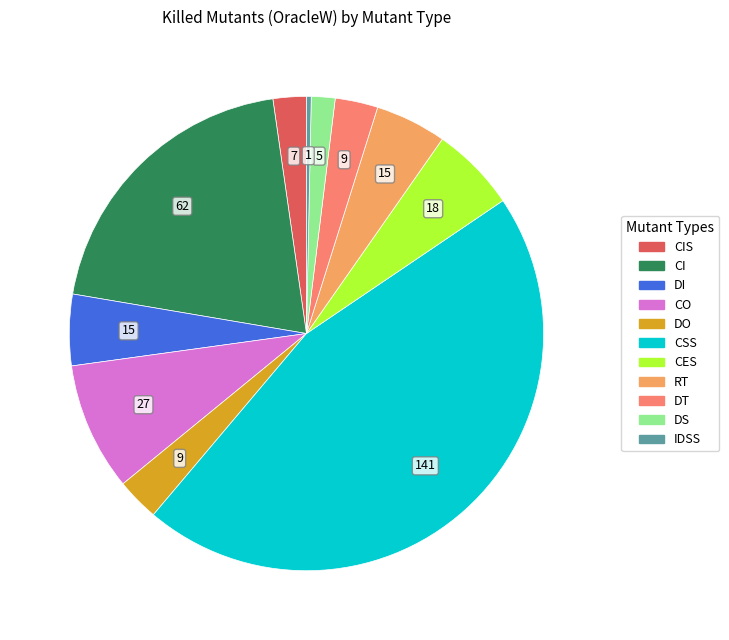

Is there a majority slice in this chart?

No